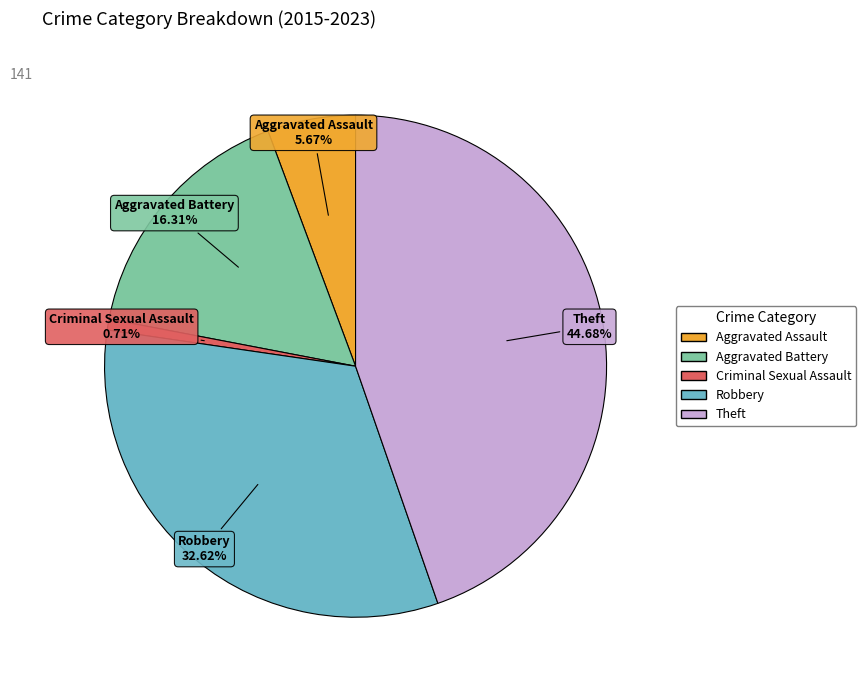

Between Aggravated Assault and Theft, which is larger?

Theft